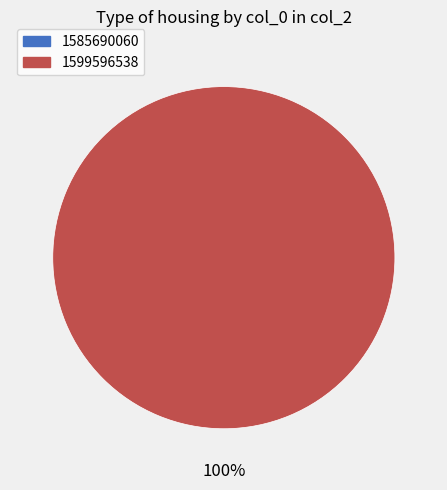

To the nearest percent, what is the combined percentage of 1599596538 and 1585690060?

100%